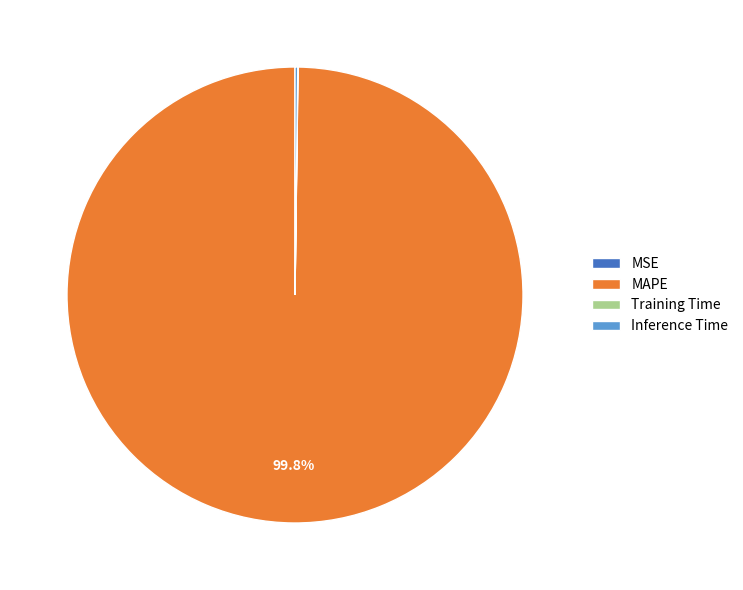

Which category has the biggest portion of the pie?

MAPE